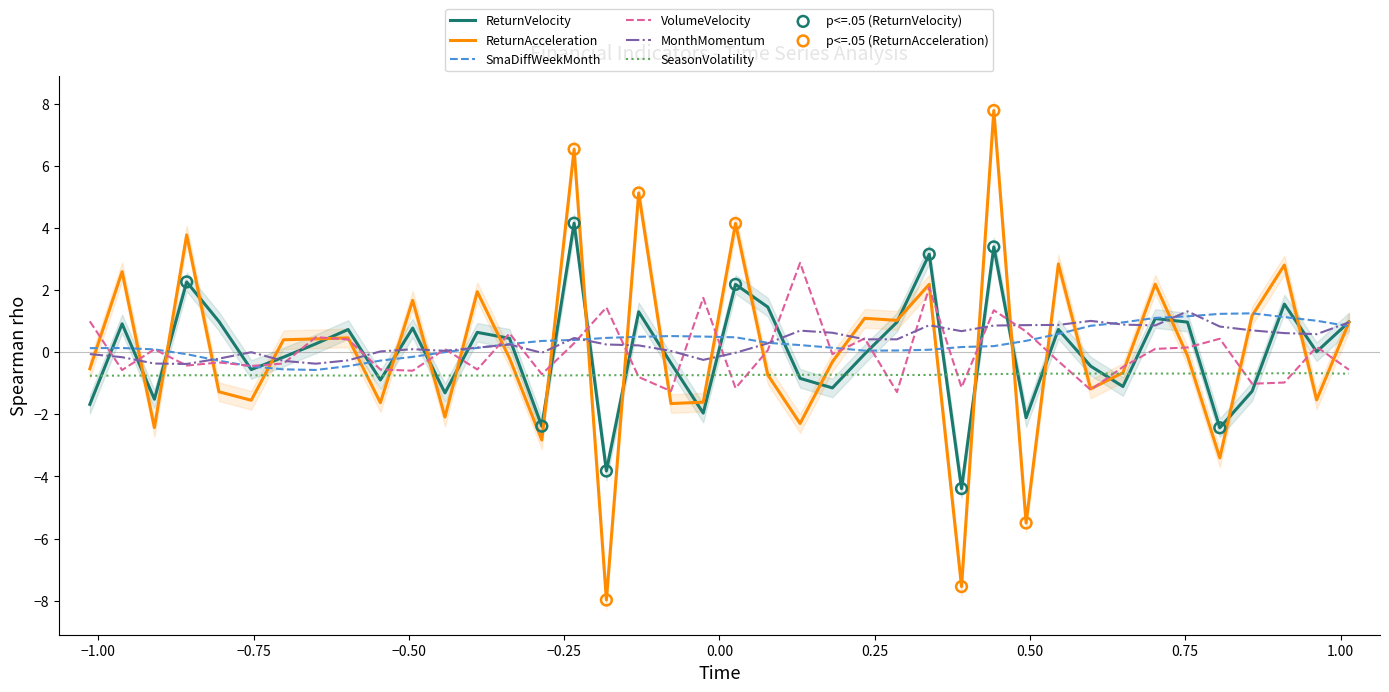

At how many categories does at least one series exceed 5?

3